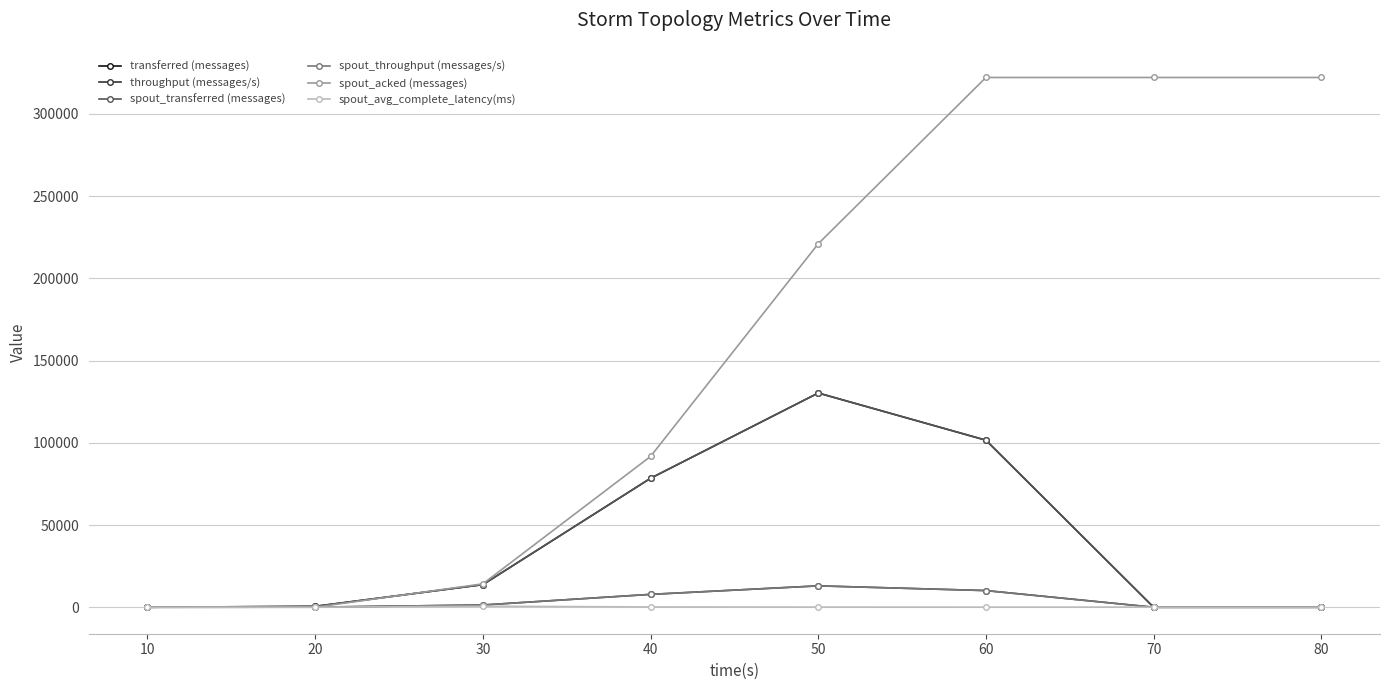

What is the sum of the spout_transferred (messages) values at 70 and 20?

540.0